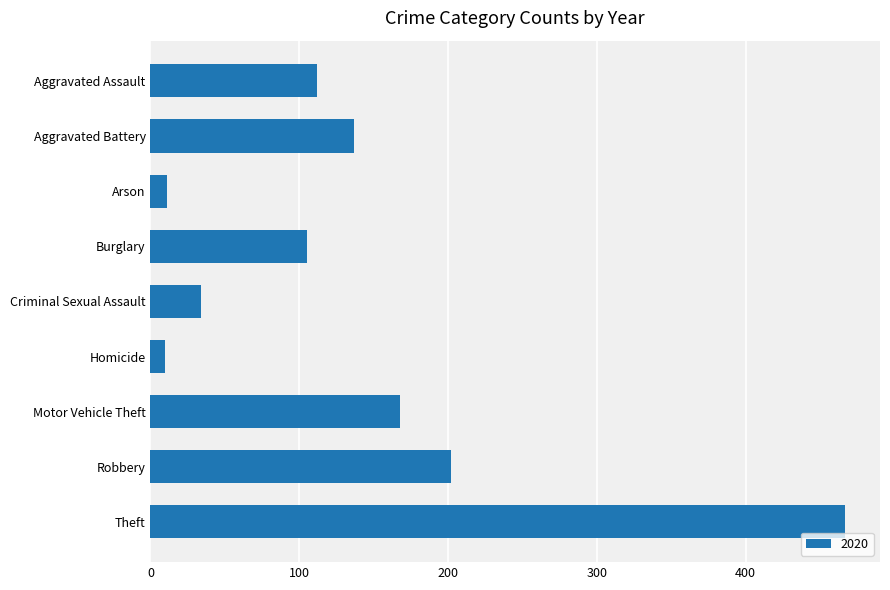

What is the difference between the maximum and second lowest values?

456